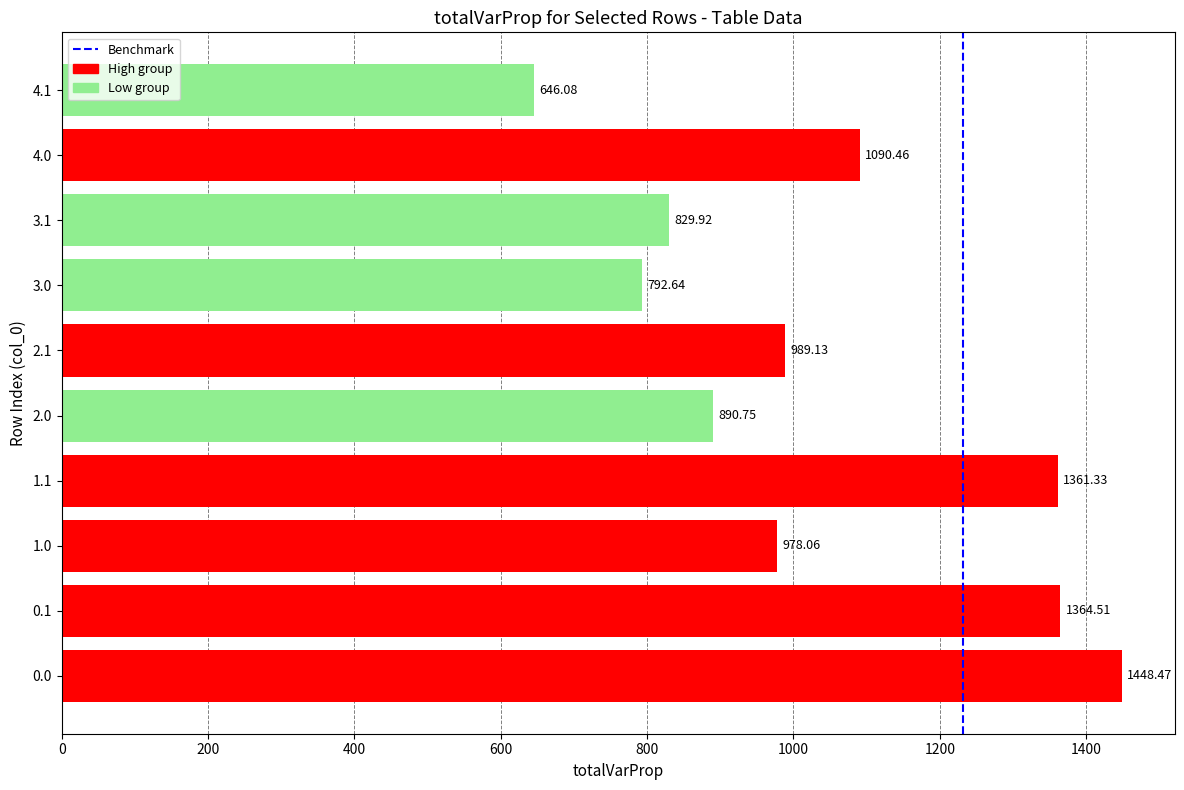

List the labels in order of value, largest first.

0.0, 0.1, 1.1, 4.0, 2.1, 1.0, 2.0, 3.1, 3.0, 4.1